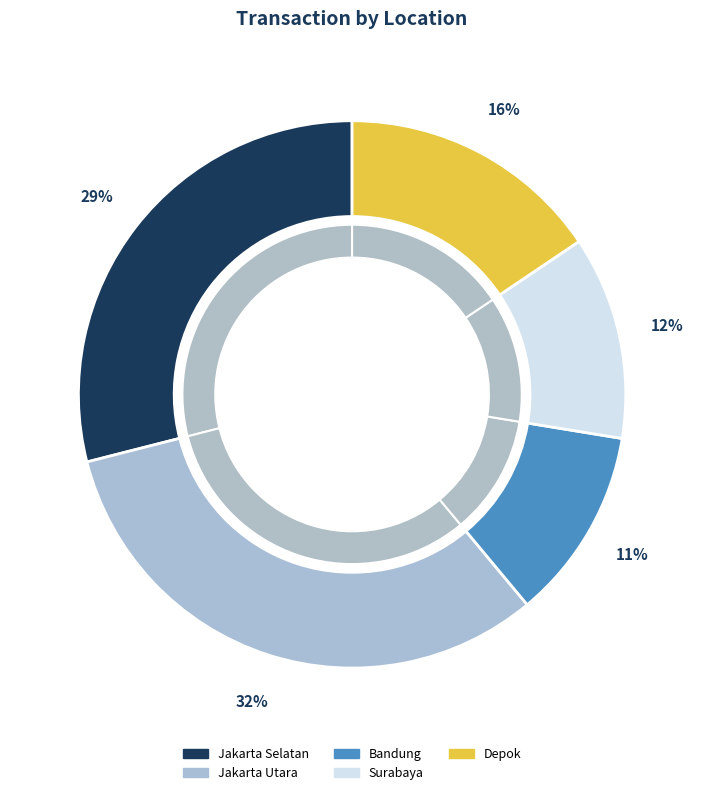

Combined, what portion of the pie is Jakarta Selatan and Jakarta Utara?

61.1%